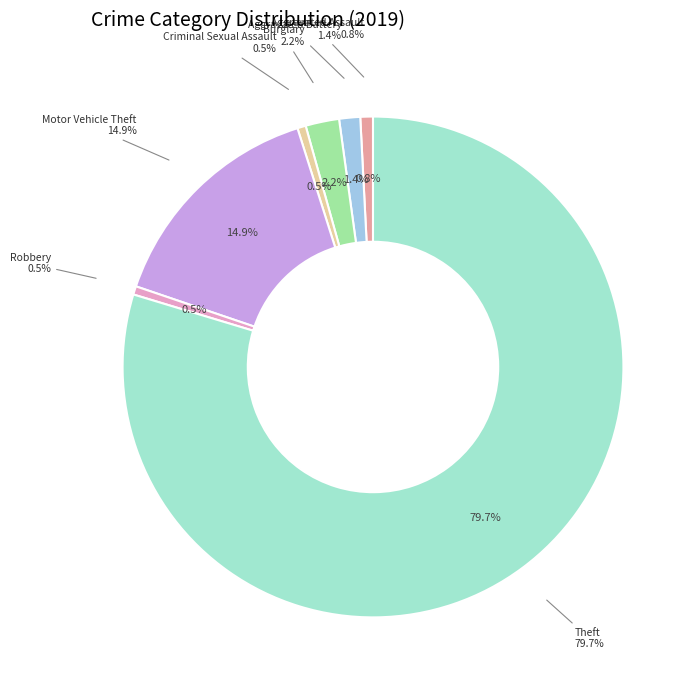

Is there a majority slice in this chart?

Yes